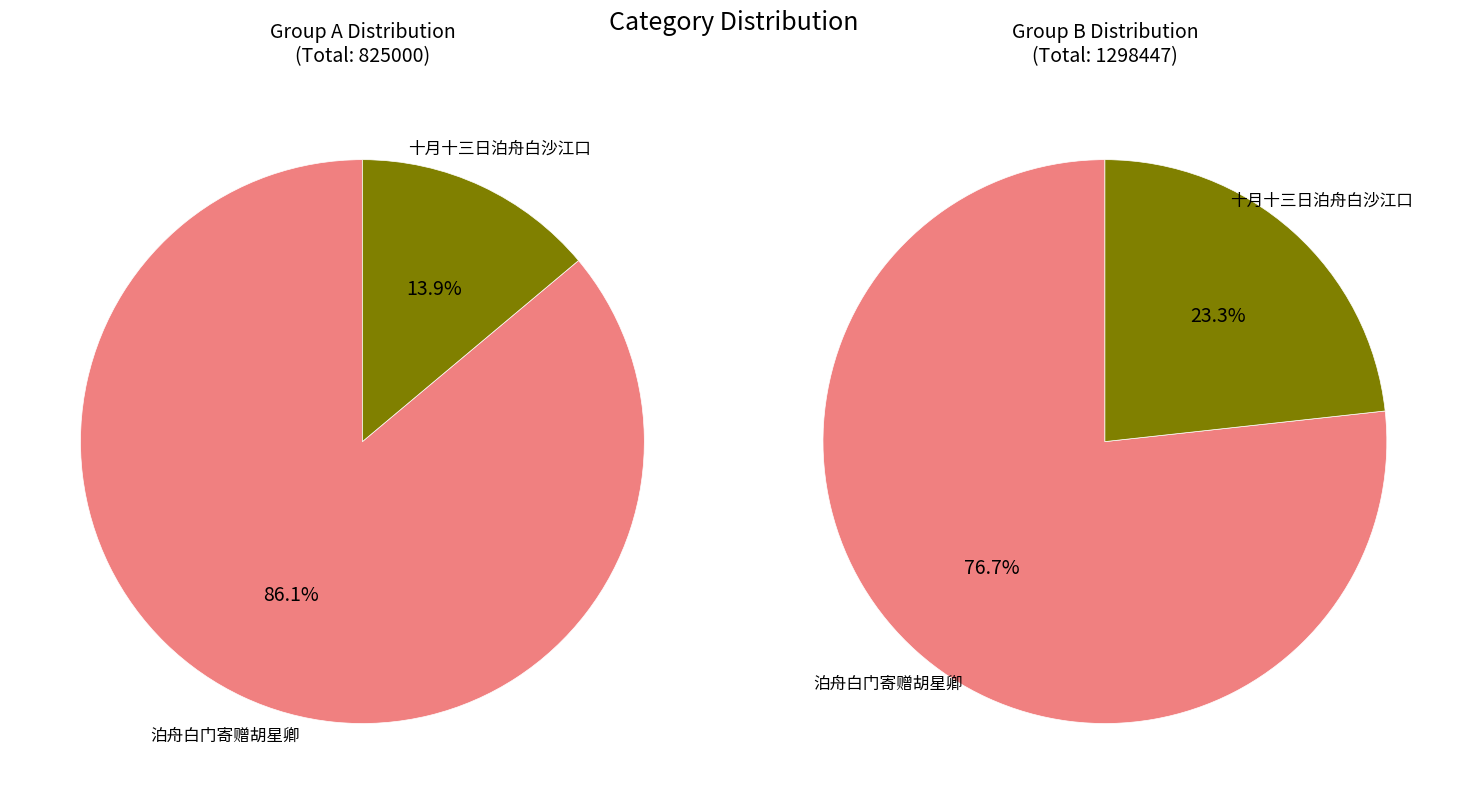

Is there any slice that represents more than half of the pie?

Yes